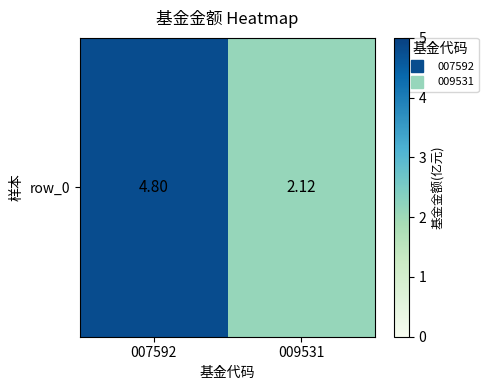

Reading left to right, what are all the values shown in this chart?

4.8	2.1